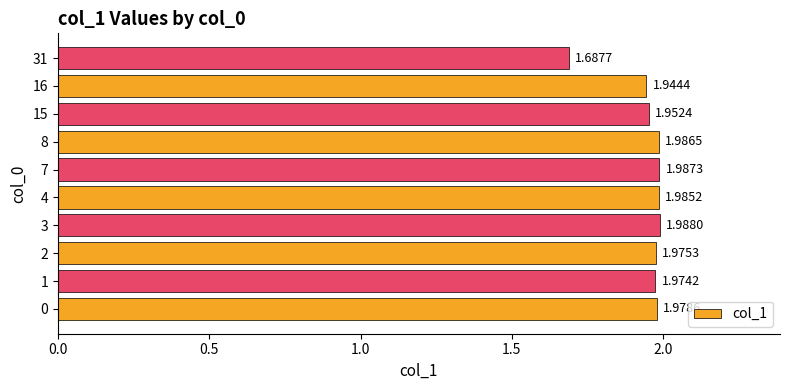

The value at 8 is 1.2. True or false?

False